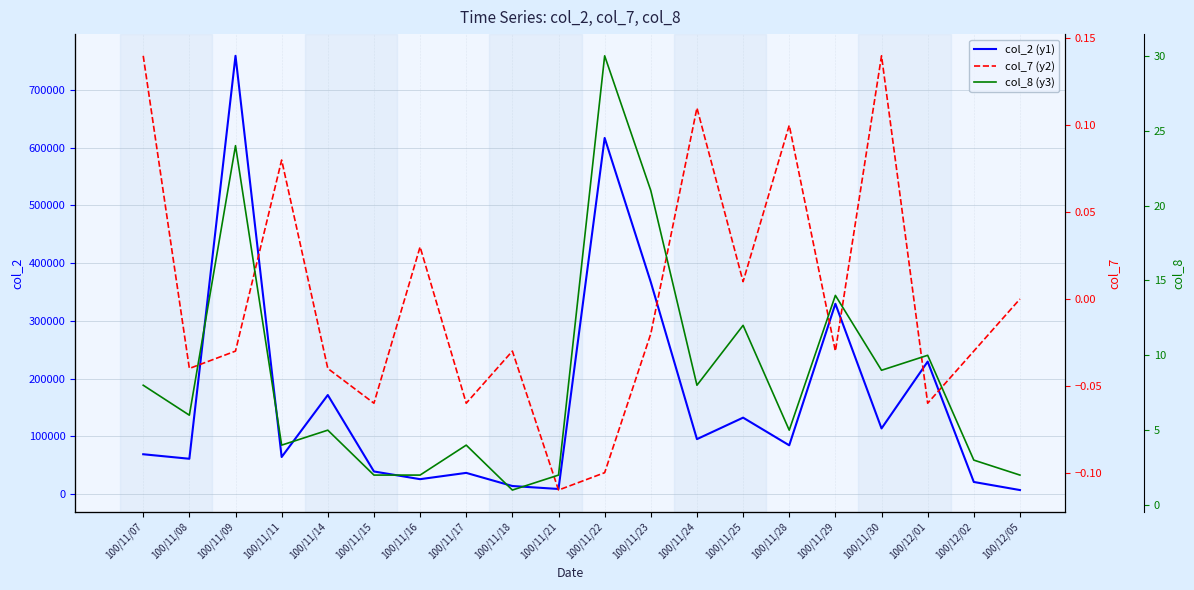

True or false: col_8 (y3) and col_7 (y2) intersect in this chart.

False